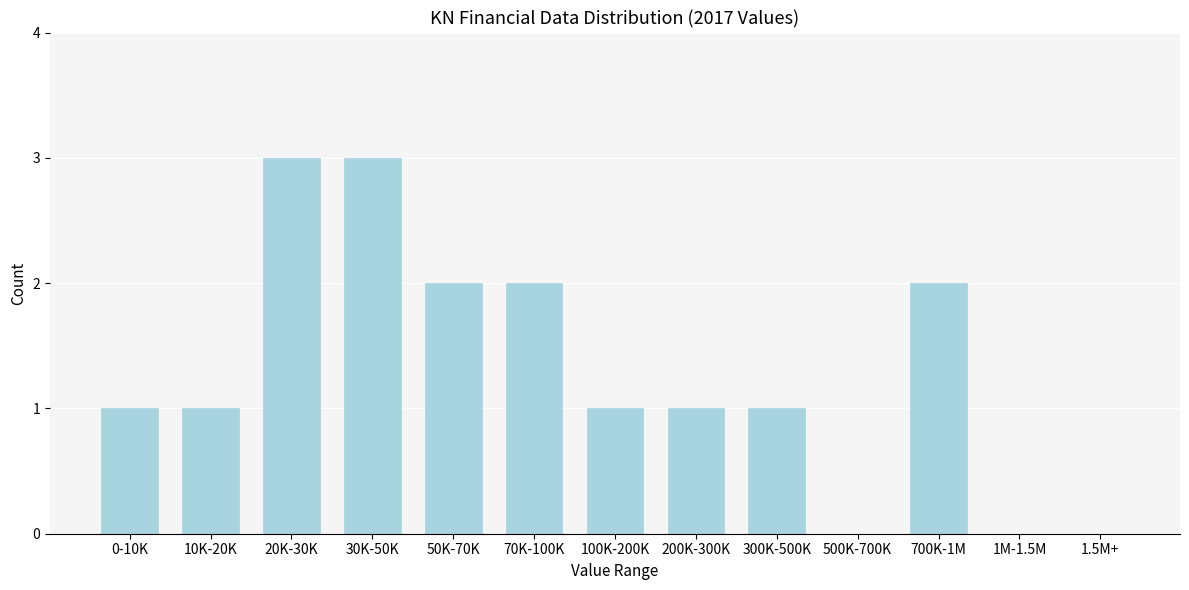

Reading right to left, list all the values displayed in this chart.

1.5M+=0	1M-1.5M=0	700K-1M=2	500K-700K=0	300K-500K=1	200K-300K=1	100K-200K=1	70K-100K=2	50K-70K=2	30K-50K=3	20K-30K=3	10K-20K=1	0-10K=1